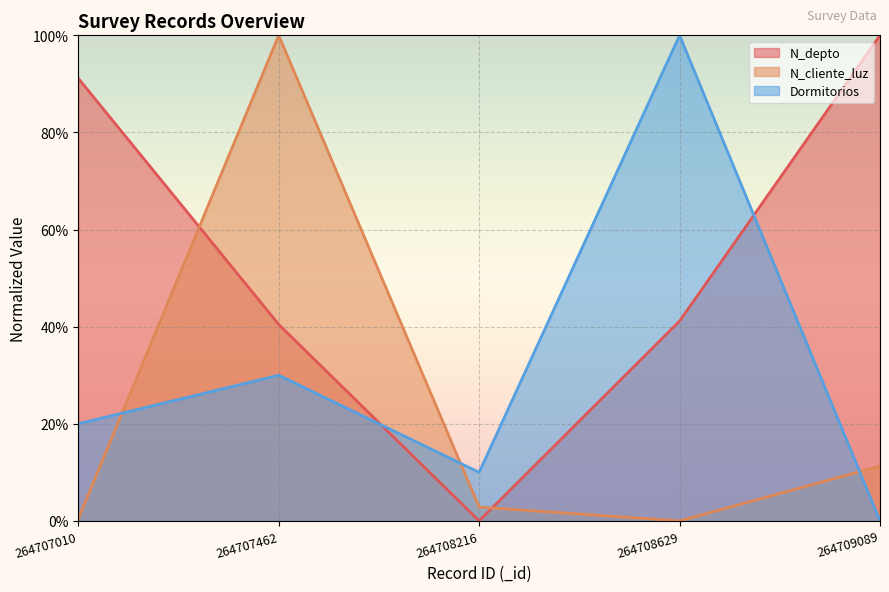

Between 264707462 and 264709089, which series saw the biggest shift?

N_cliente_luz